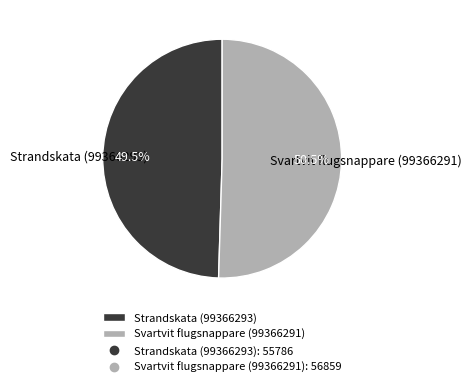

Does Strandskata (99366293) account for over 50% of the chart?

No